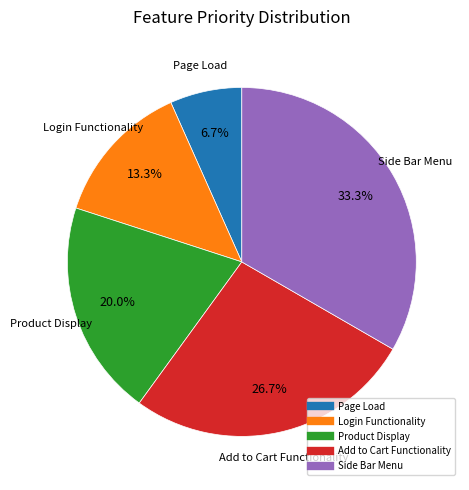

Rank the categories by value from highest to lowest.

Side Bar Menu, Add to Cart Functionality, Product Display, Login Functionality, Page Load